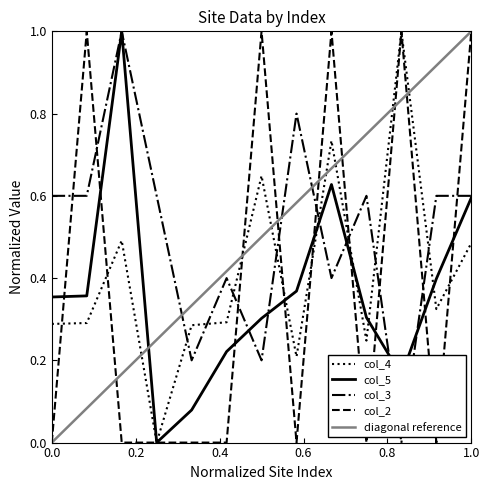

How many intersections are there between col_2 and col_5?

9